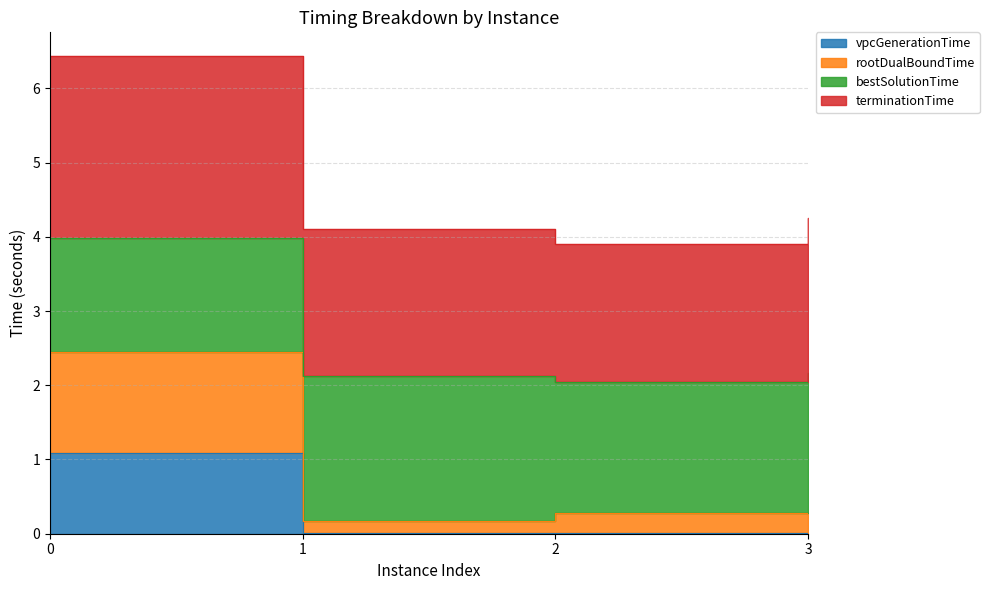

True or false: rootDualBoundTime has a value of 0.2 at 1.

True